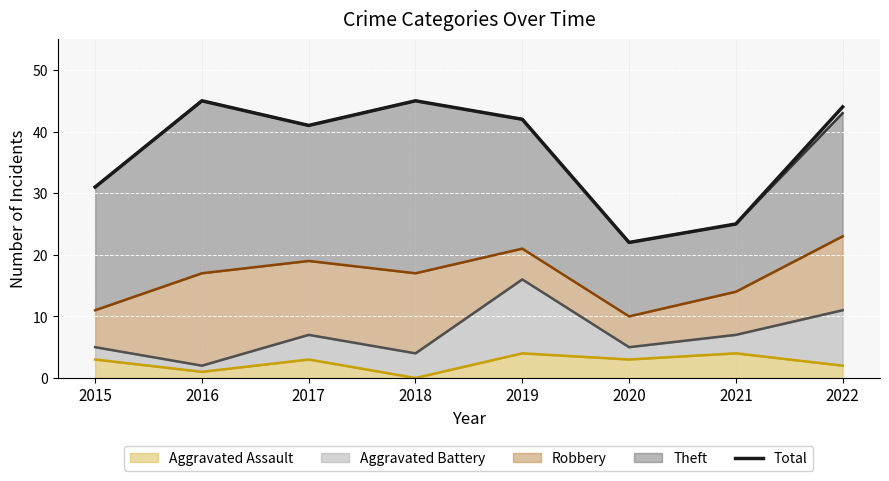

How many data points are less than 42?

4